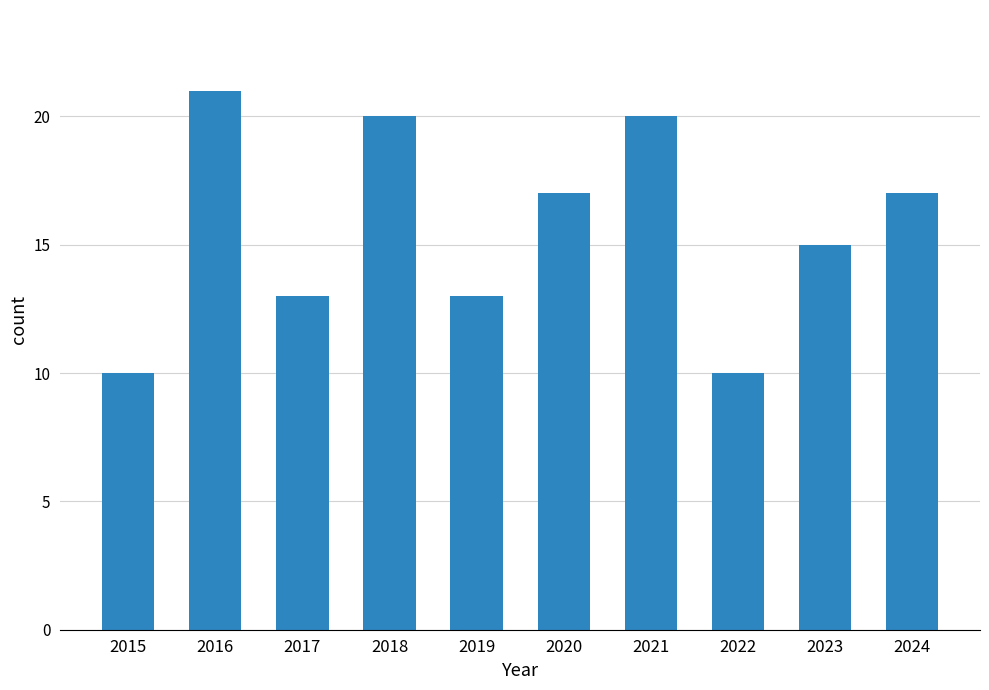

What is the ratio of the value at 2019 to the value at 2023?

0.9